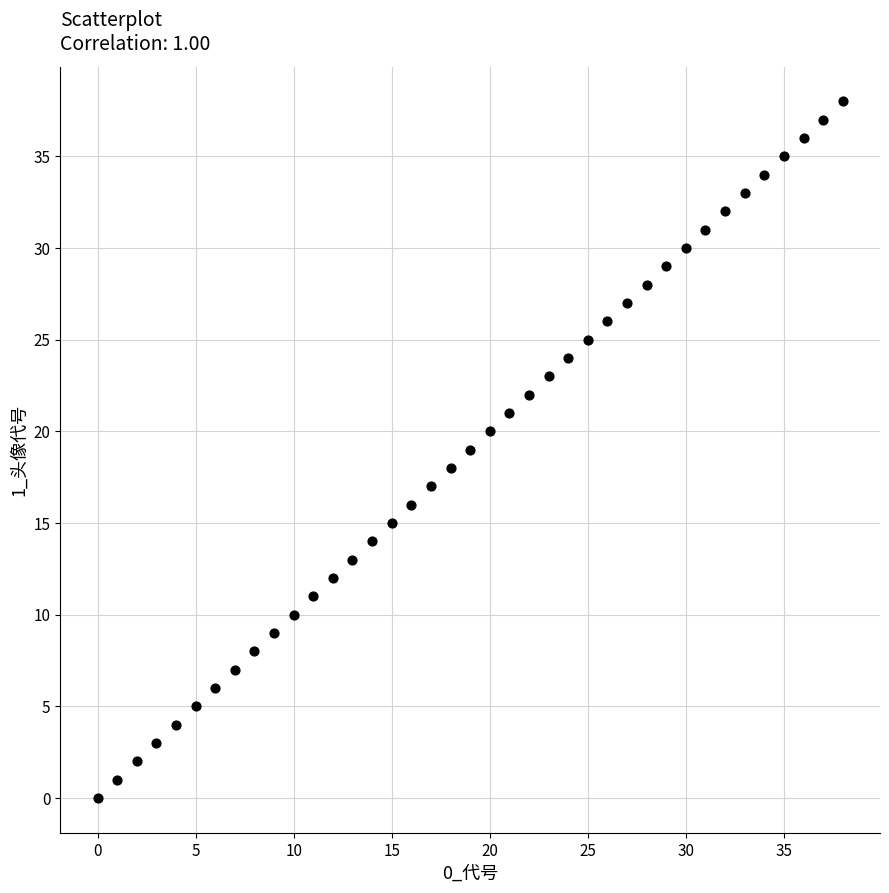

What is the range of Y values (max minus min)?

38